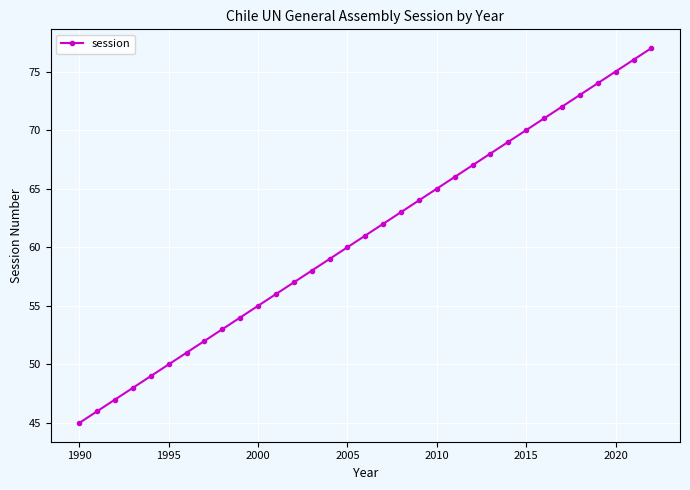

What is the smallest value displayed?

45